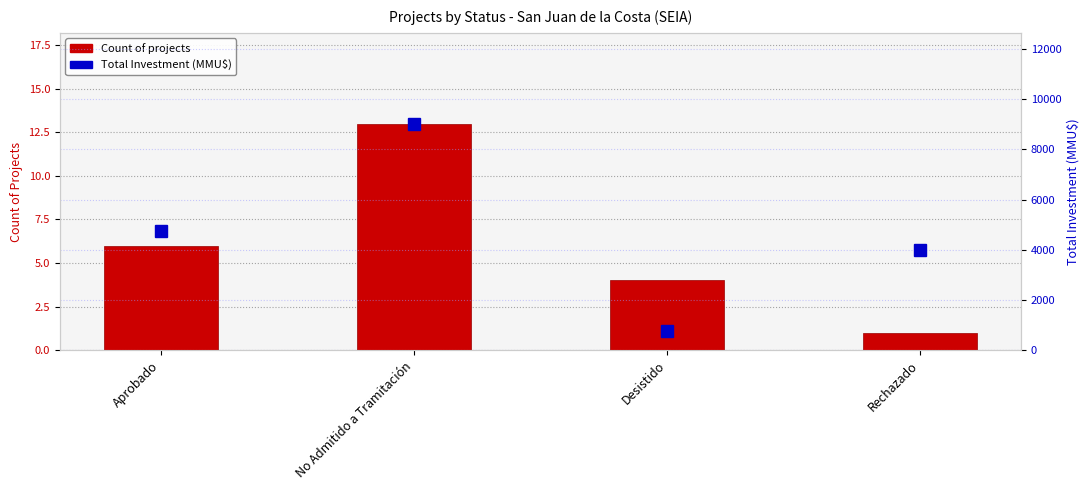

Does the chart contain stacked bars?

No